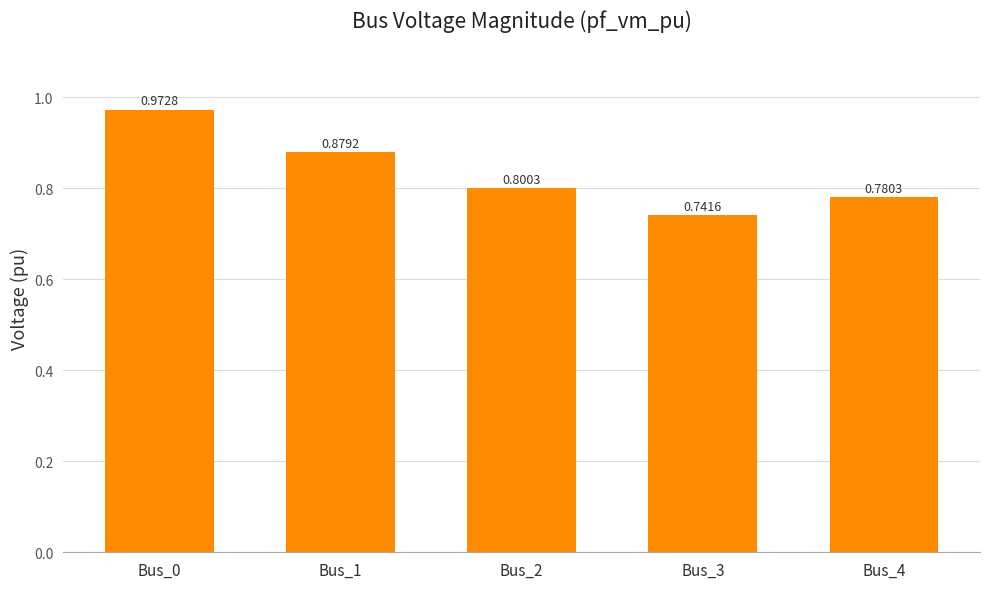

What is the sum of all values?

4.2